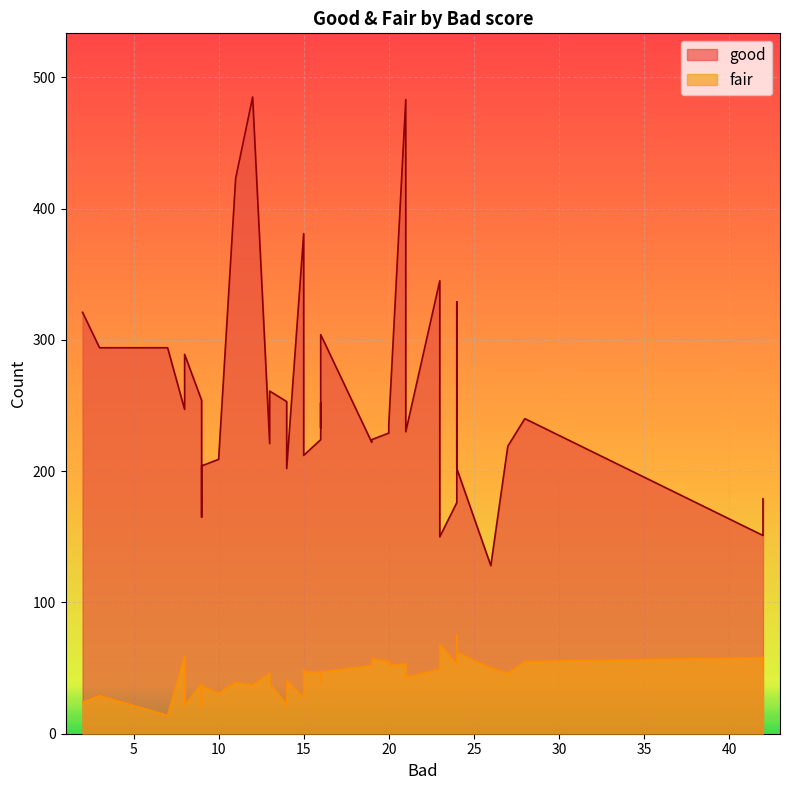

Which series has the largest total across all categories?

good